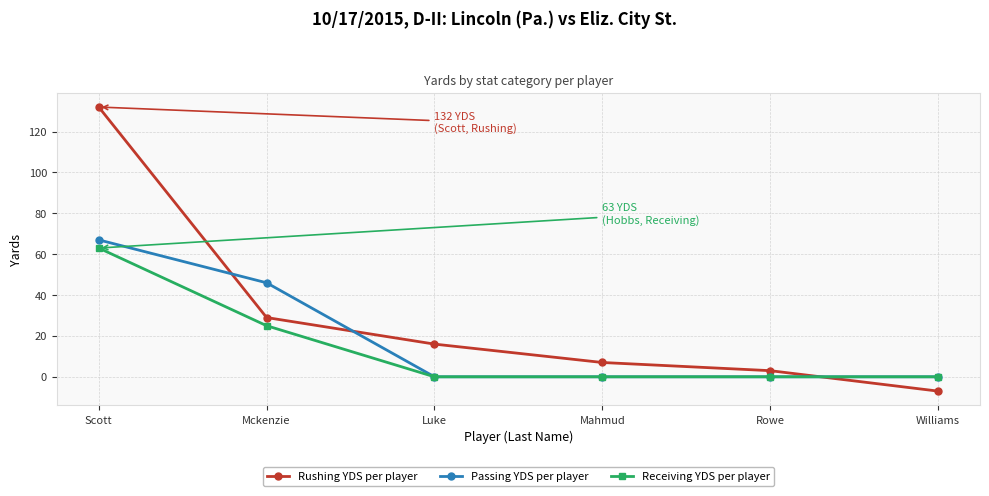

What is the approximate value of Rushing YDS per player at Williams, to the nearest 10?

-10